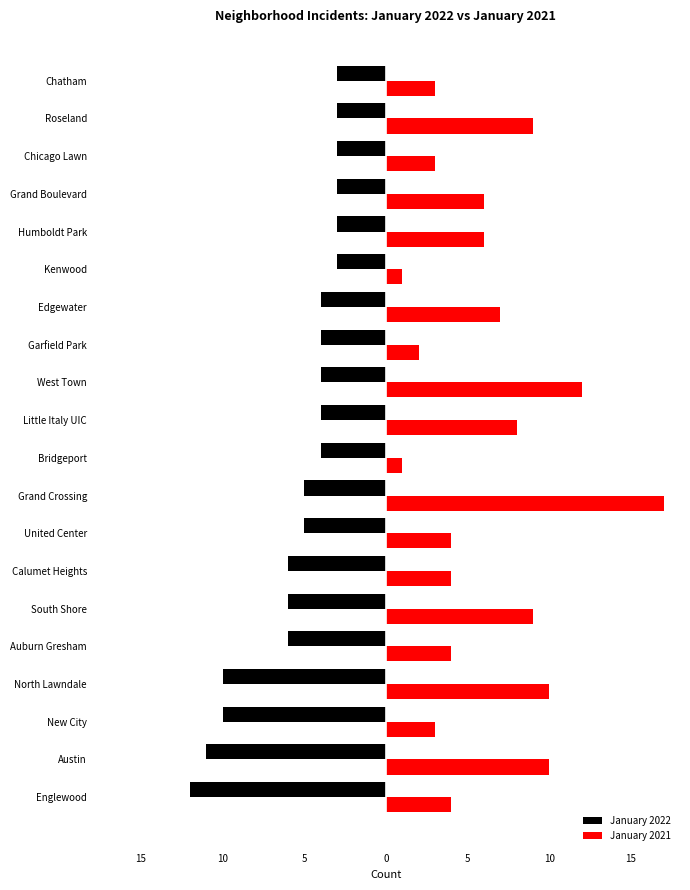

List the series in order of their peak value, highest first.

January 2021, January 2022